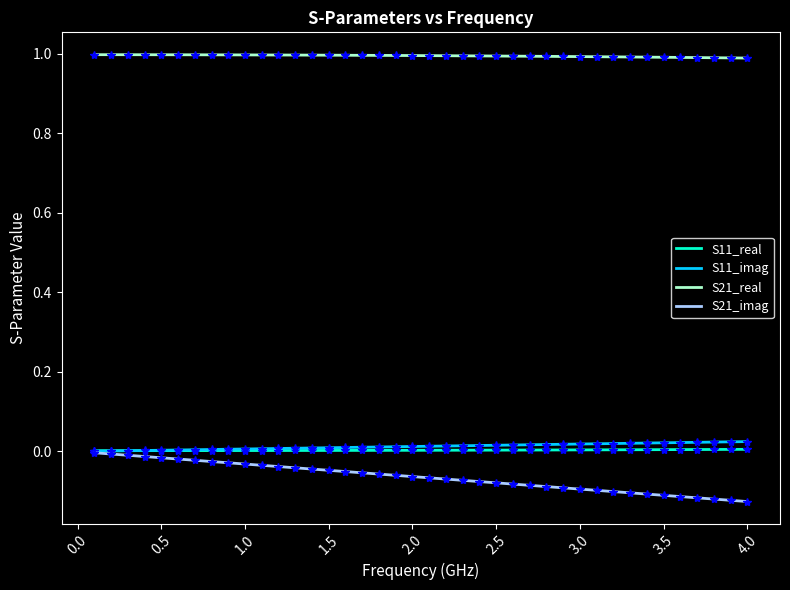

True or false: S21_real and S11_real cross at least once.

False